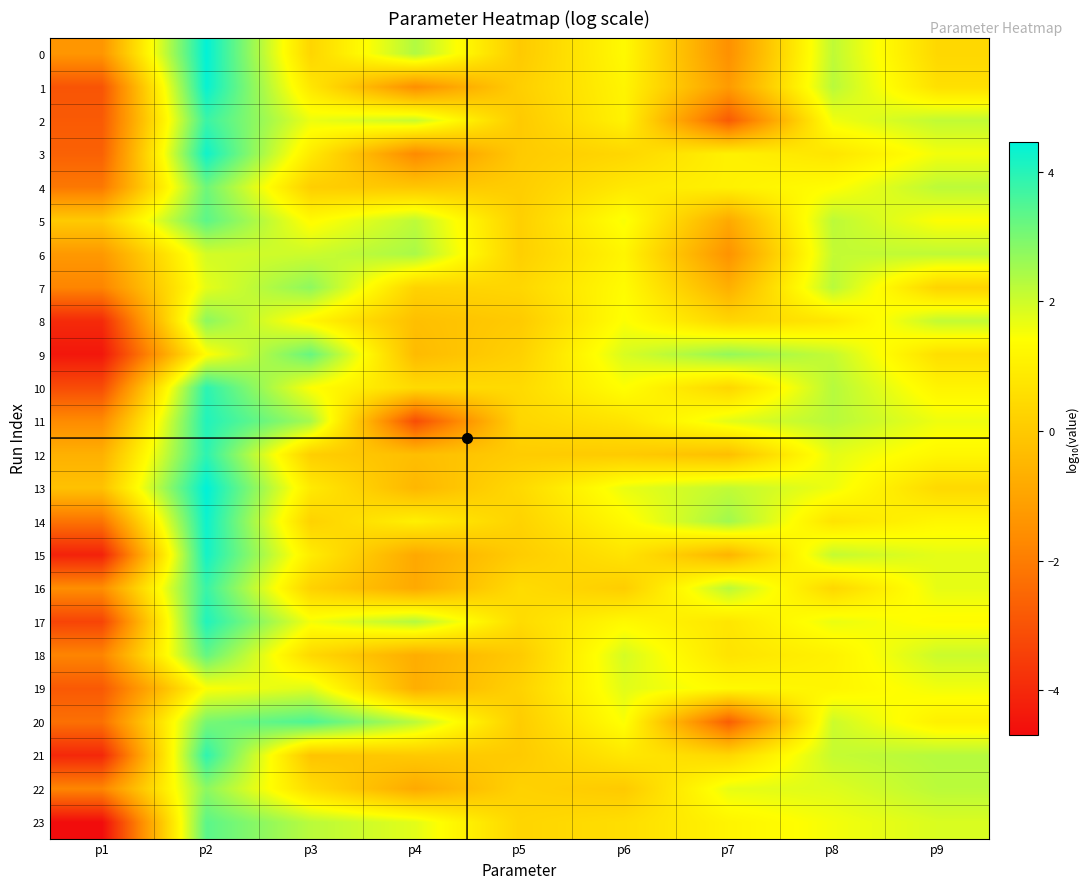

Between p1 and p8, which series saw the biggest shift?

9